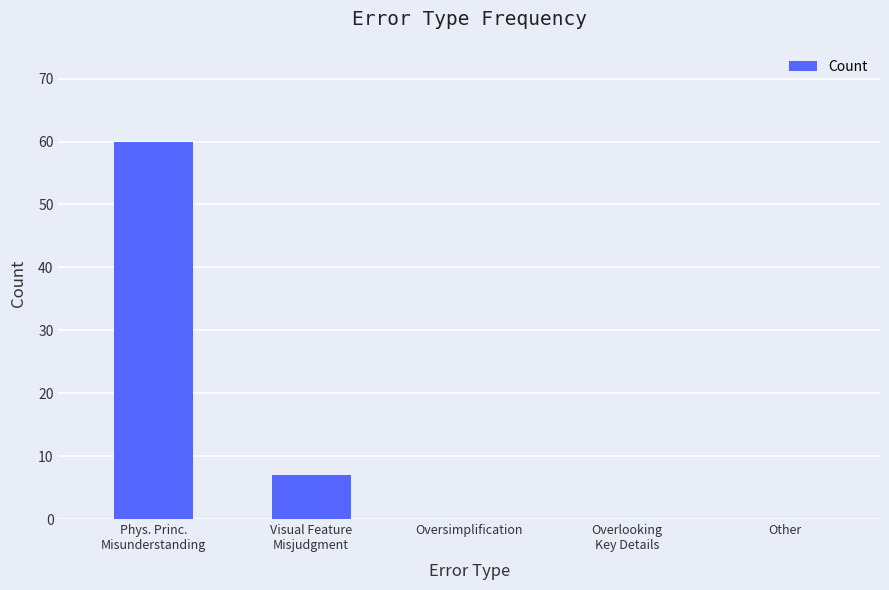

The chart shows a value of -26 at Oversimplification. True or false?

False